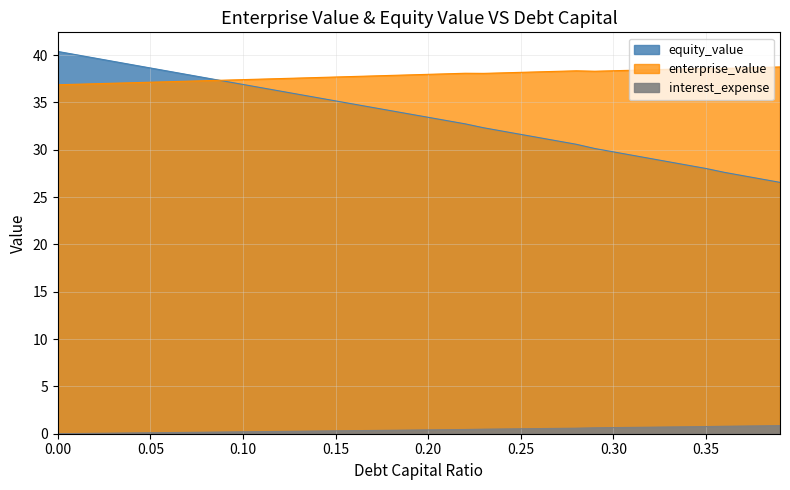

How many lines are shown in the chart?

3